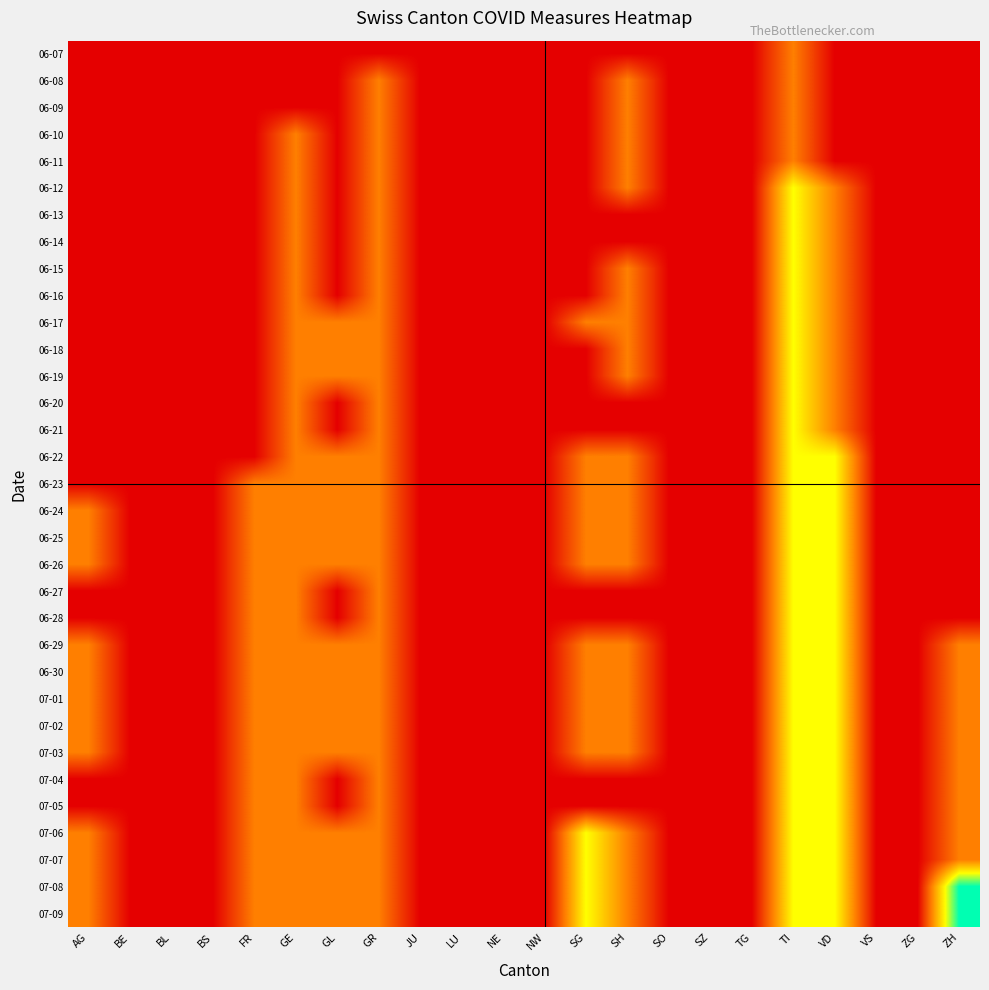

Which series has the widest spread of values?

07-08